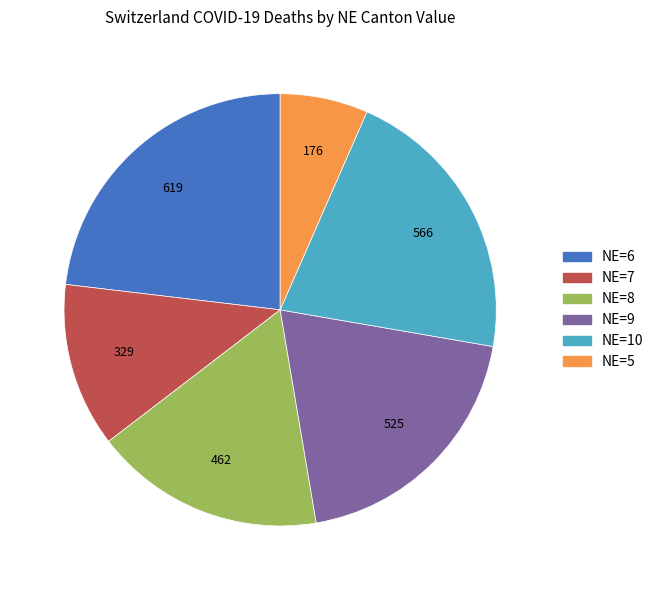

Does any single category account for the majority?

No